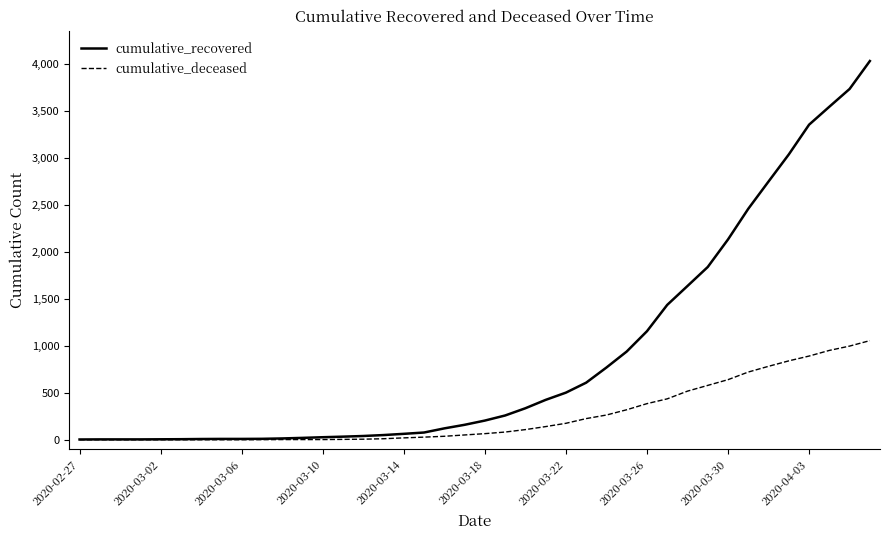

Which series has the widest spread of values?

cumulative_recovered